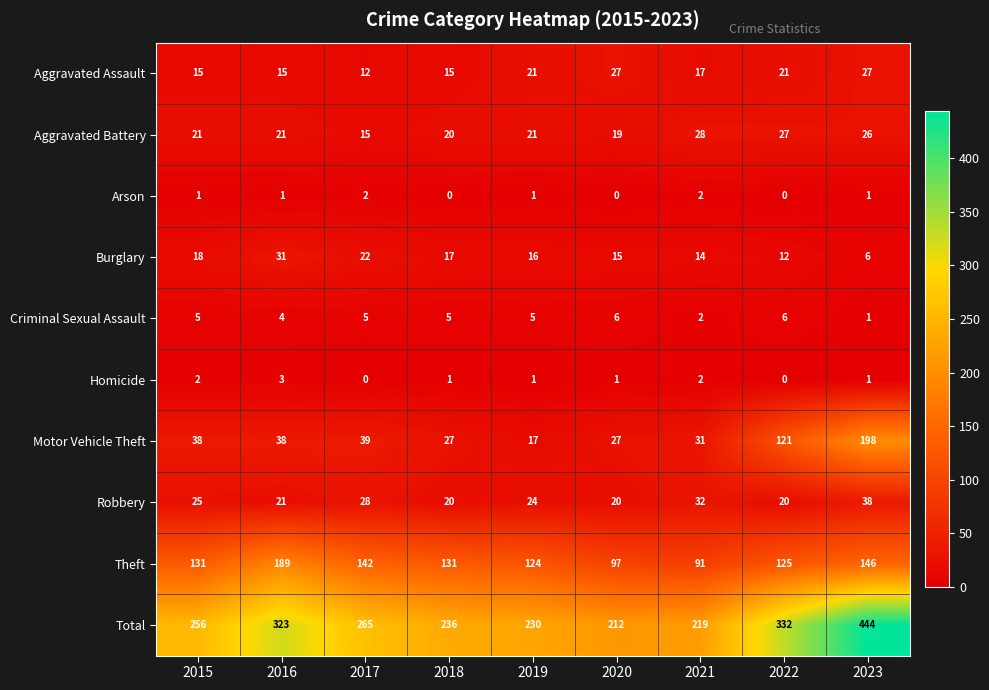

Which series has the largest range (max minus min)?

Total